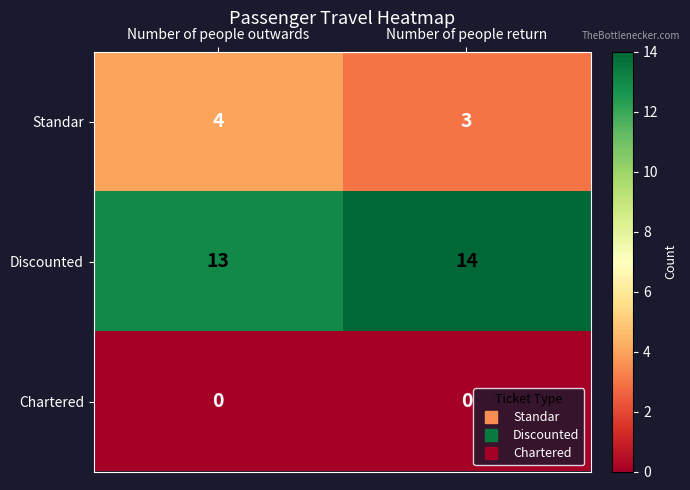

Reading left to right, what are all the values shown in this chart?

Standar: Number of people outwards=4	Number of people return=3
Discounted: Number of people outwards=13	Number of people return=14
Chartered: Number of people outwards=0	Number of people return=0